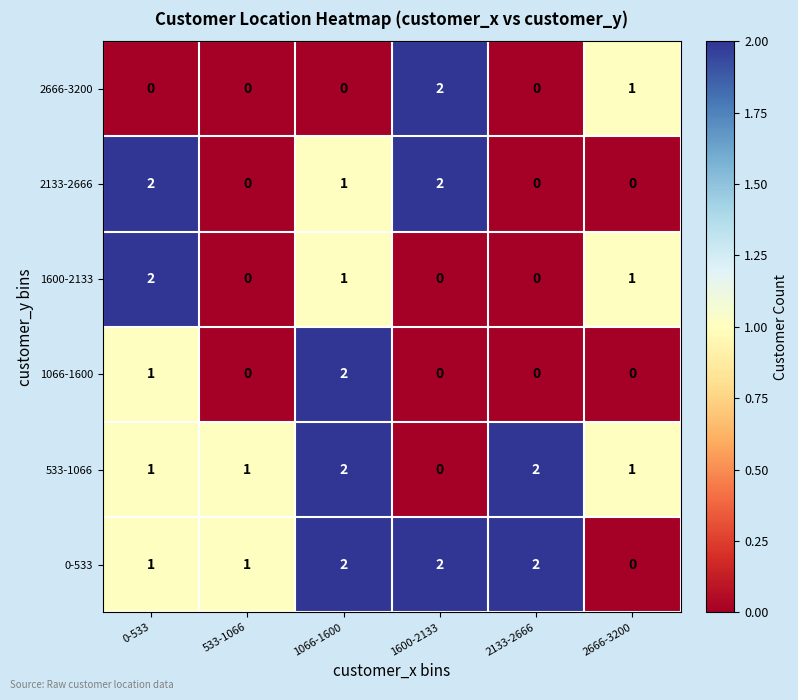

Which category has the lowest value in the 0-533 series?

2666-3200